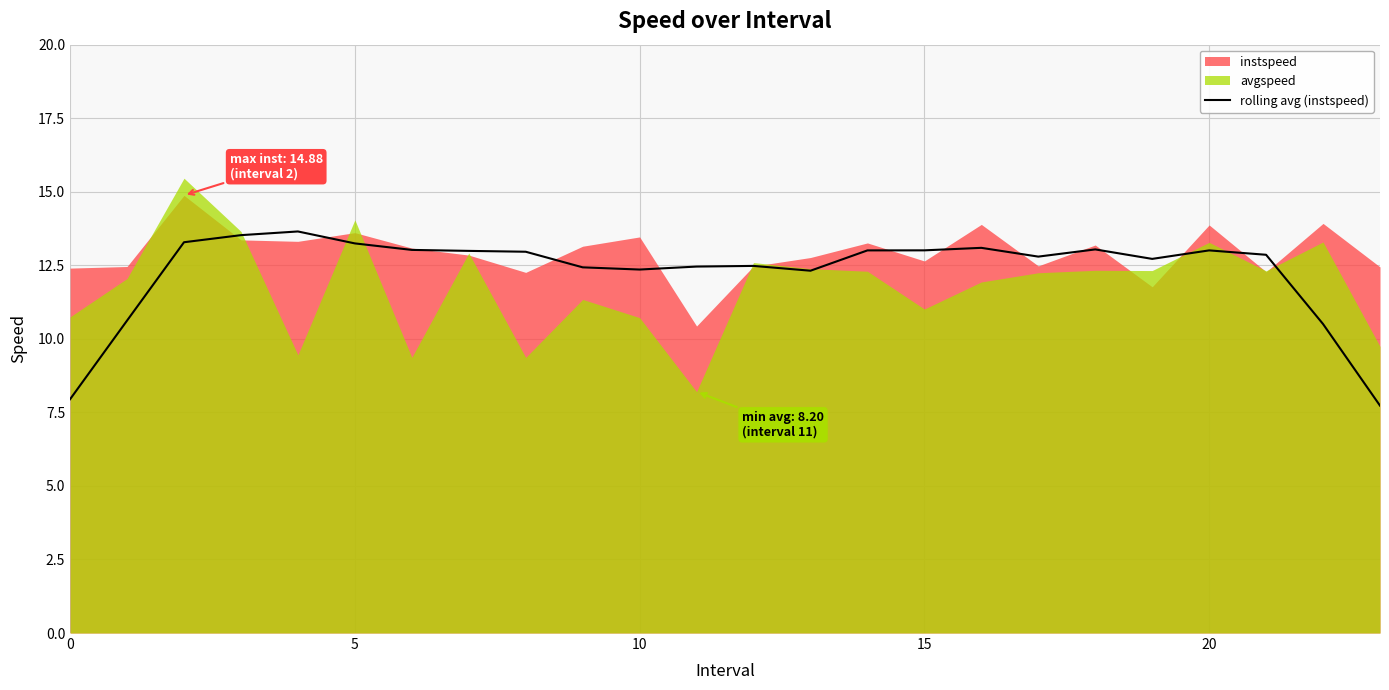

The rolling avg (instspeed) series shows 3.3 at 15. True or false?

False